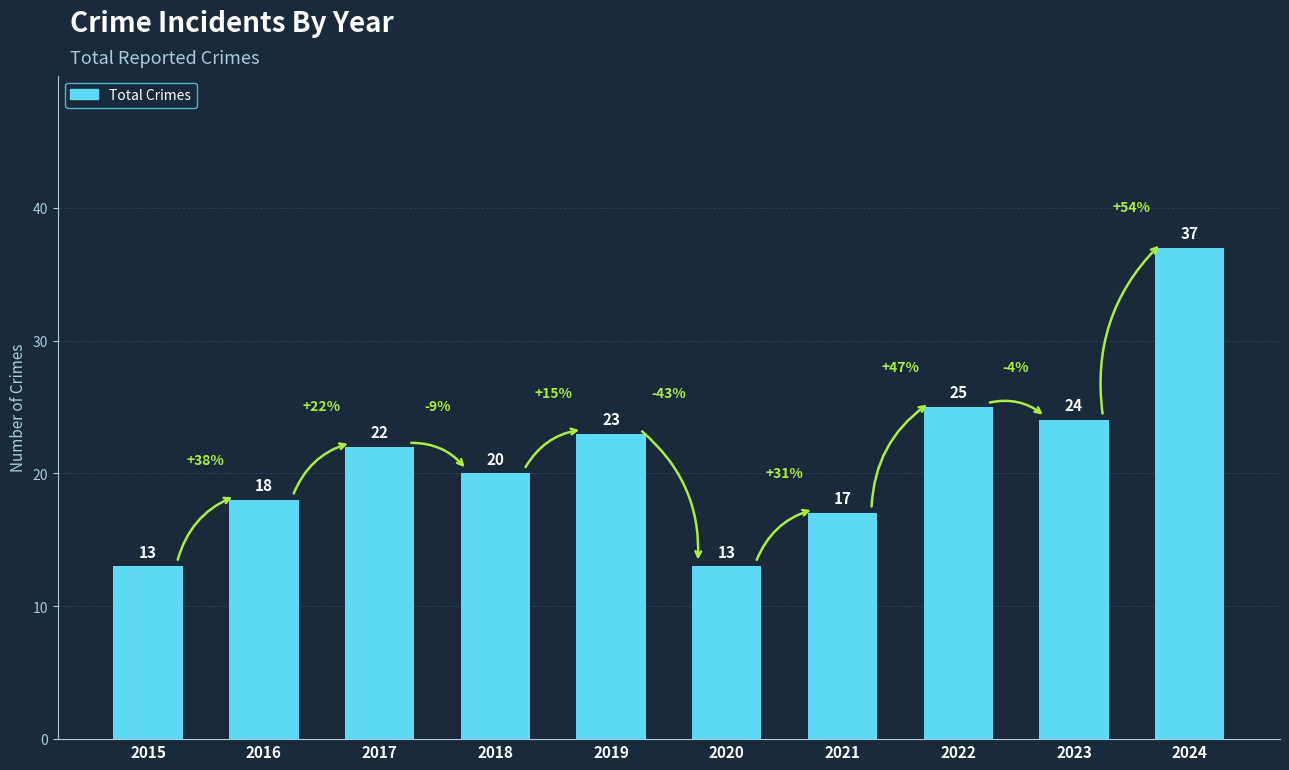

Between 2018 and 2021, which is larger?

2018